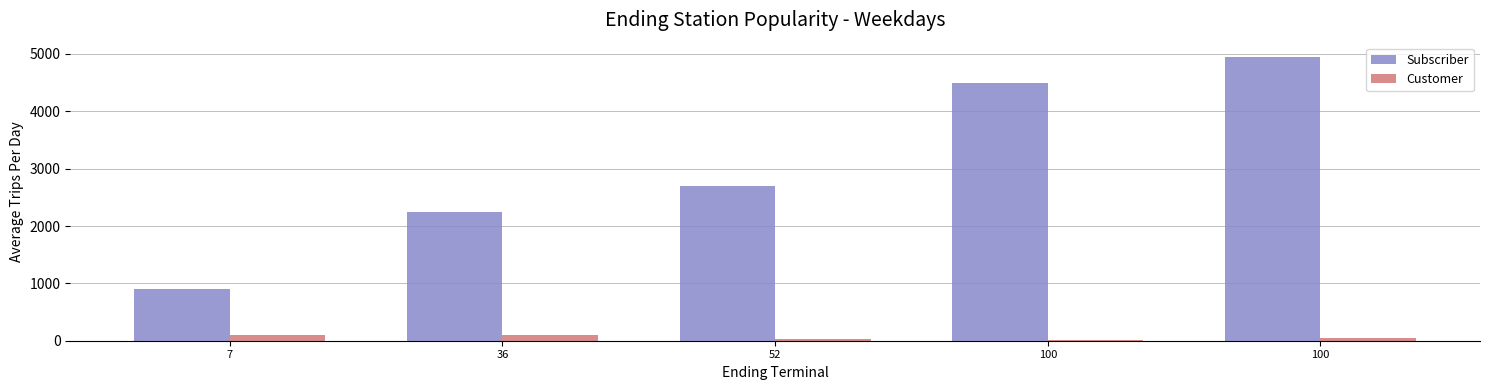

Rank the series by their maximum value, from lowest to highest.

Customer, Subscriber